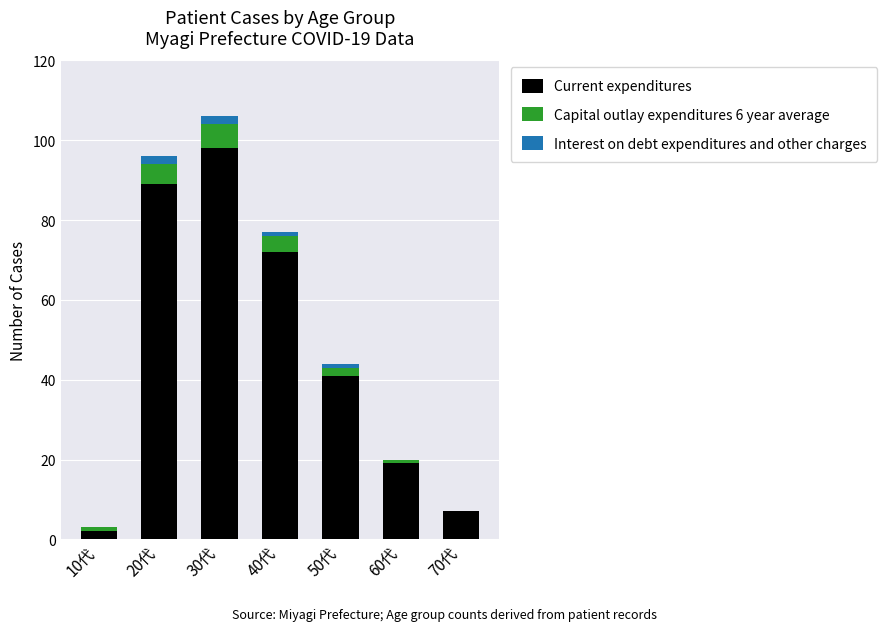

How many series are shown in this chart?

3